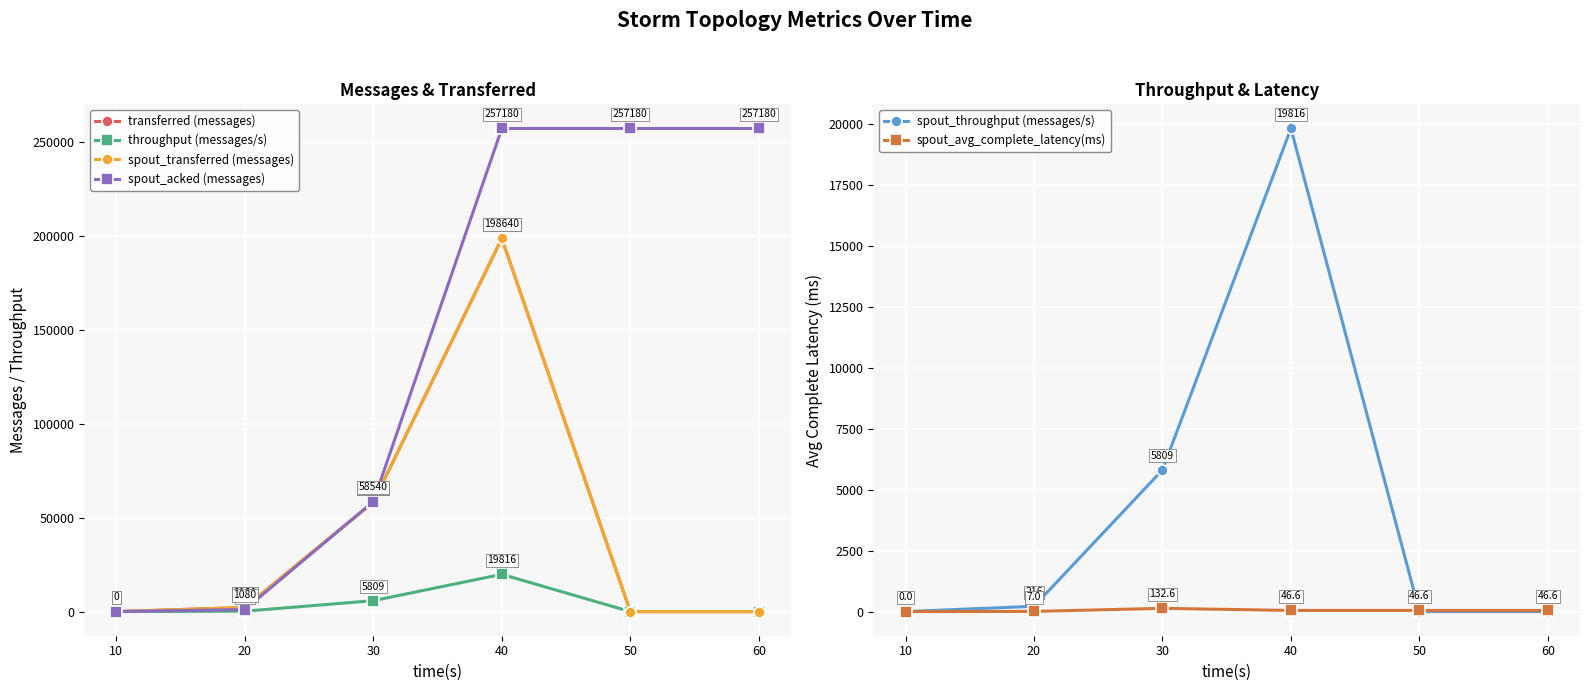

How many values in the transferred (messages) series are below 2180?

3